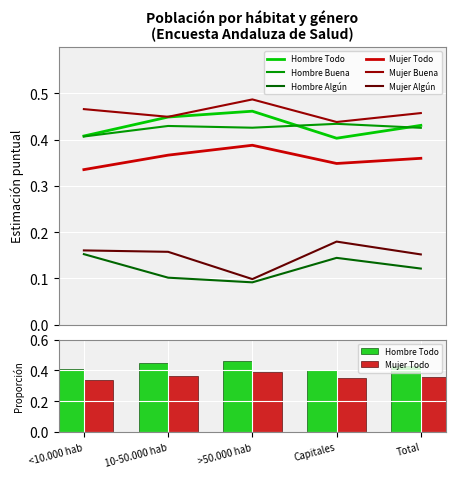

How many distinct data groups are displayed?

6